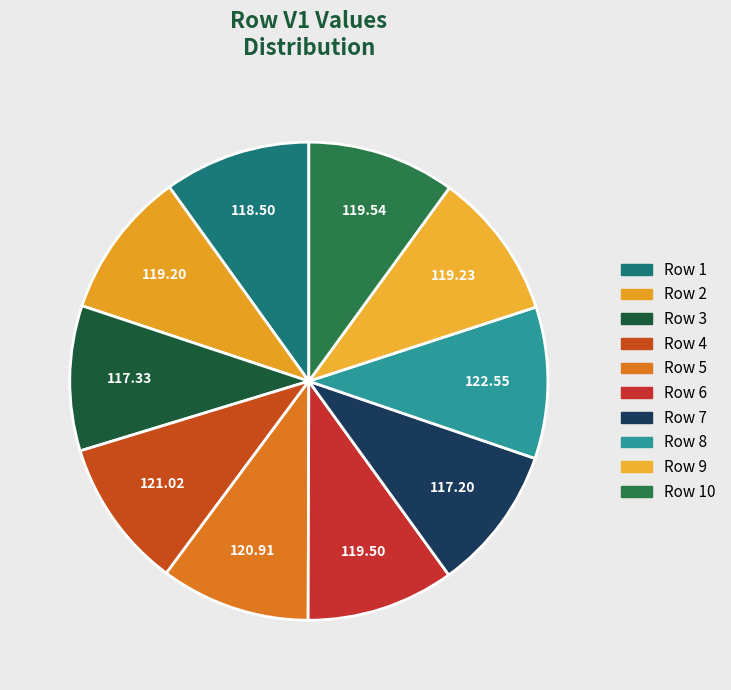

Which has a higher value, Row 6 or Row 8?

Row 8